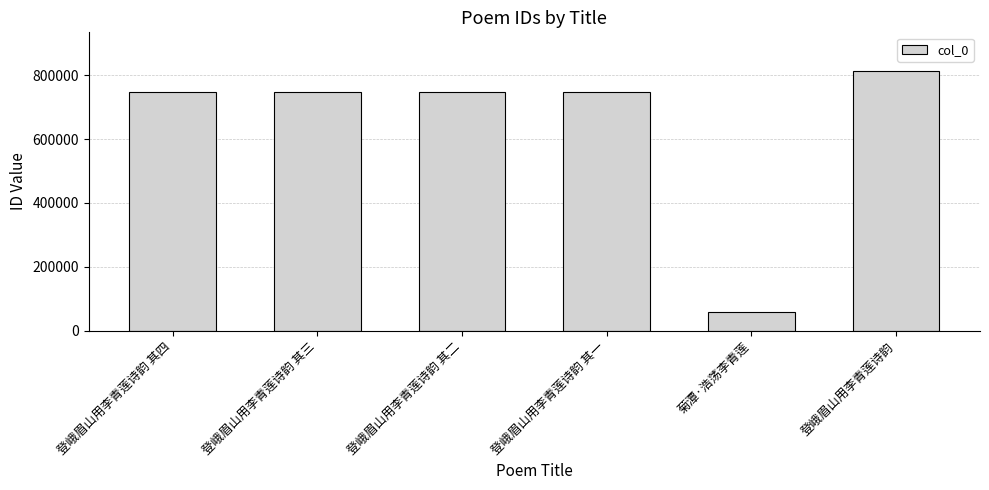

What is the change in value from 菊潭·浩荡李青莲 to 登峨眉山用李青莲诗韵?

+755364